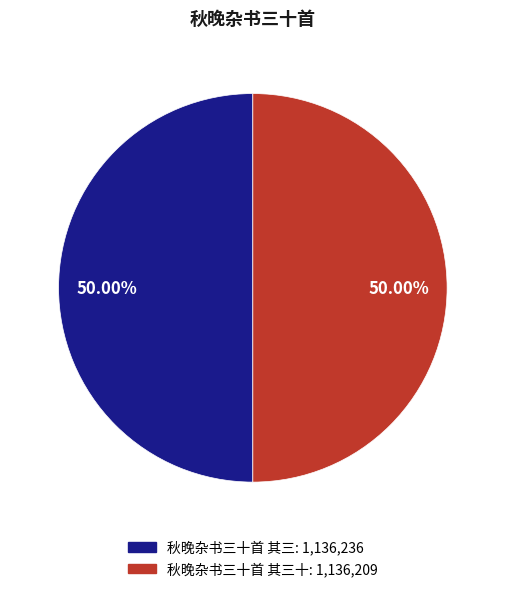

How many slices are in this pie chart?

2